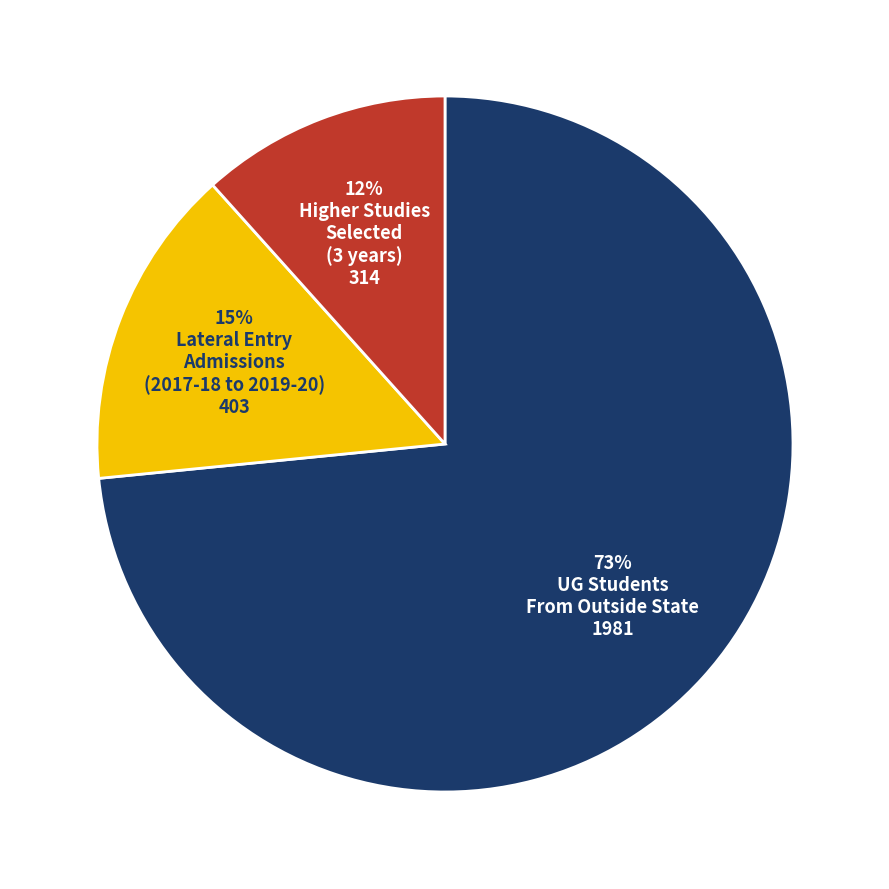

To the nearest percent, what is the average slice percentage?

33%